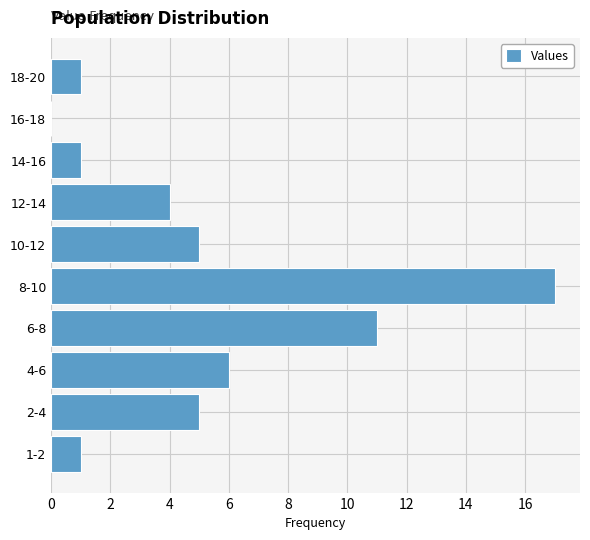

Reading top to bottom, list all the values displayed in this chart.

18-20=1	16-18=0	14-16=1	12-14=4	10-12=5	8-10=17	6-8=11	4-6=6	2-4=5	1-2=1